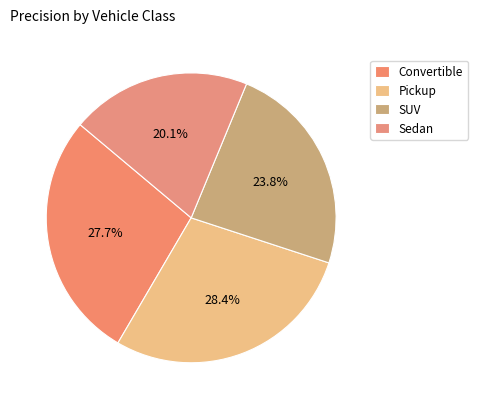

How many segments does this pie chart have?

4